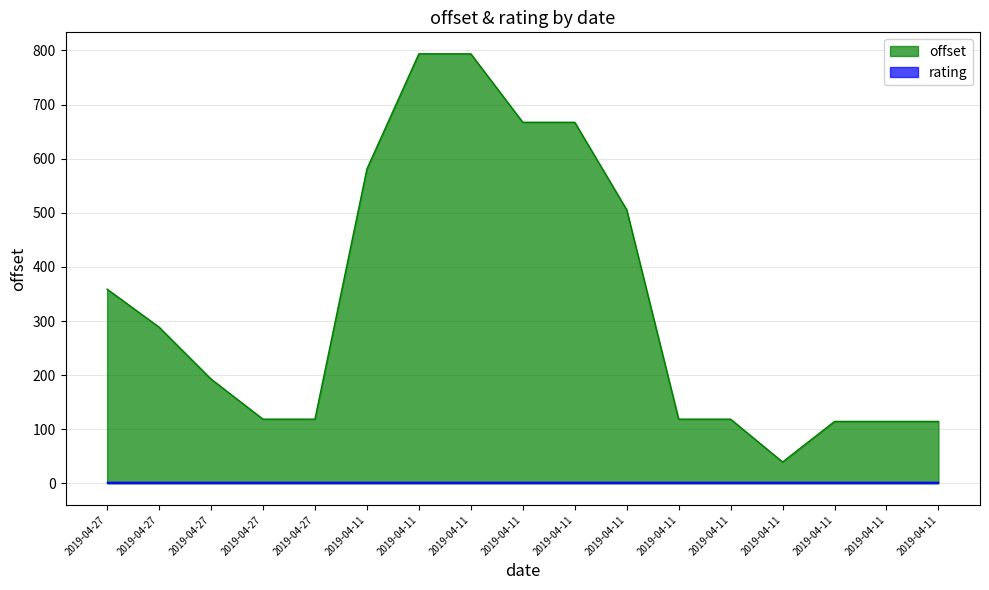

Rank the categories by value from lowest to highest.

2019-04-11, 2019-04-11, 2019-04-11, 2019-04-11, 2019-04-27, 2019-04-27, 2019-04-11, 2019-04-11, 2019-04-27, 2019-04-27, 2019-04-27, 2019-04-11, 2019-04-11, 2019-04-11, 2019-04-11, 2019-04-11, 2019-04-11